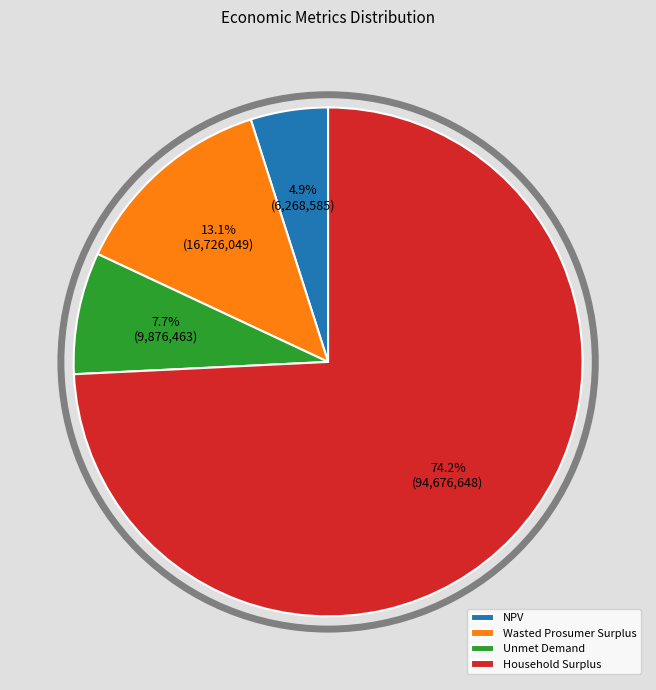

Which slice represents more than half of the pie?

Household Surplus